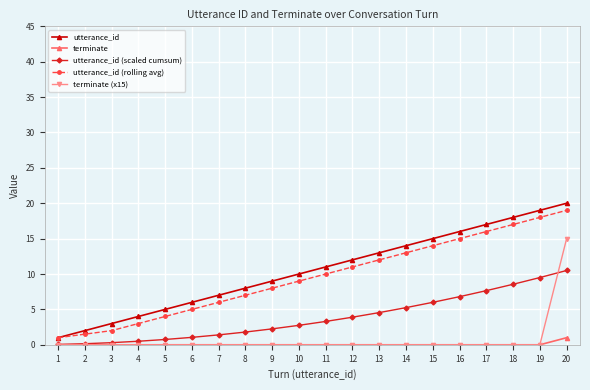

Which series has the largest range (max minus min)?

utterance_id